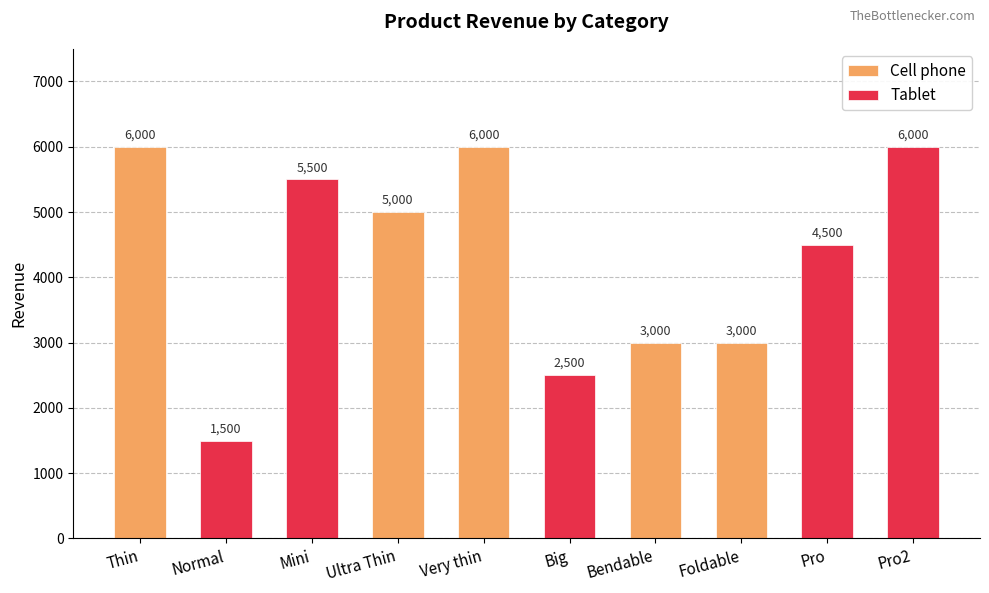

Reading right to left, transcribe all the data shown in this chart.

Cell phone: 3000	3000	6000	5000	6000
Tablet: 6000	4500	2500	5500	1500